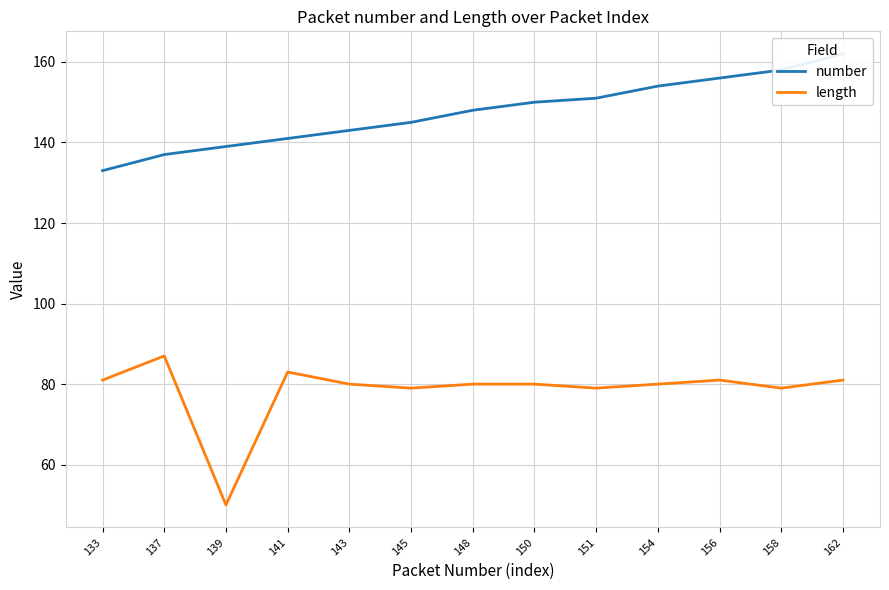

True or false: number and length cross at least once.

False